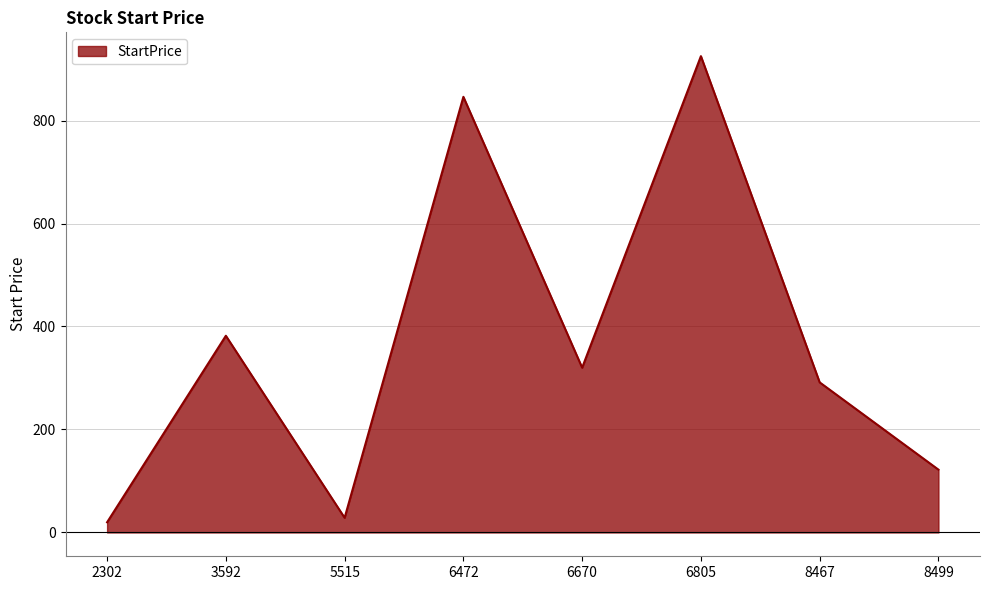

Reading left to right, what are all the values shown in this chart?

2302=19.8	3592=382.0	5515=28.5	6472=846.0	6670=320.0	6805=925.0	8467=291.5	8499=122.0